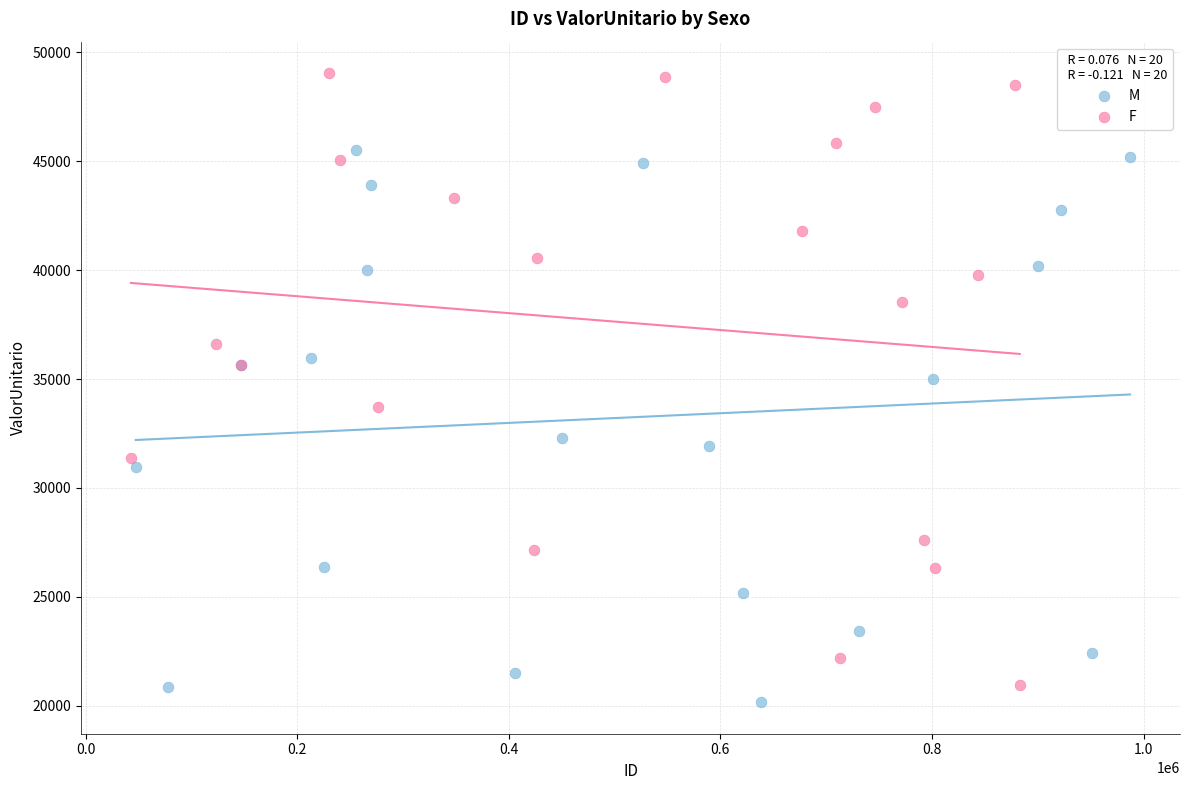

Which series has the largest Y range (max minus min)?

F